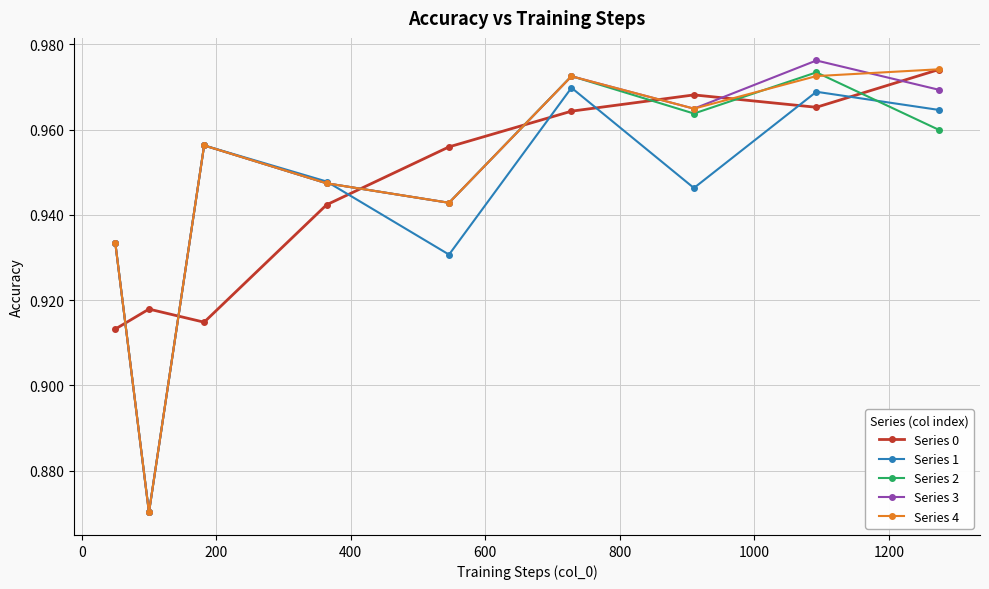

How many series are shown in this chart?

5